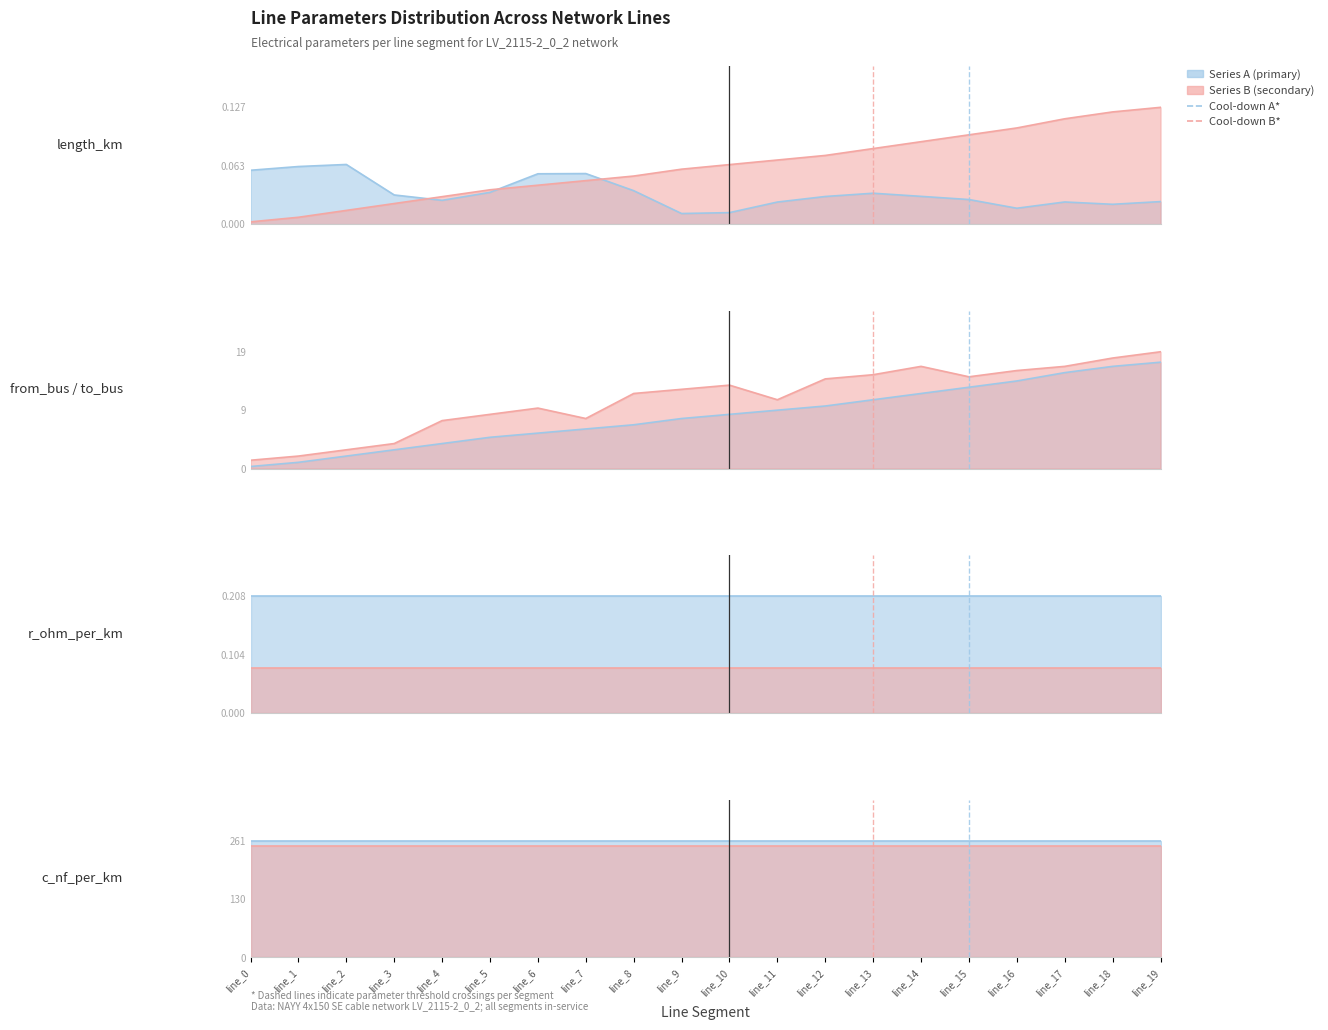

Is it true that length_km equals 0.0 at line_18?

False